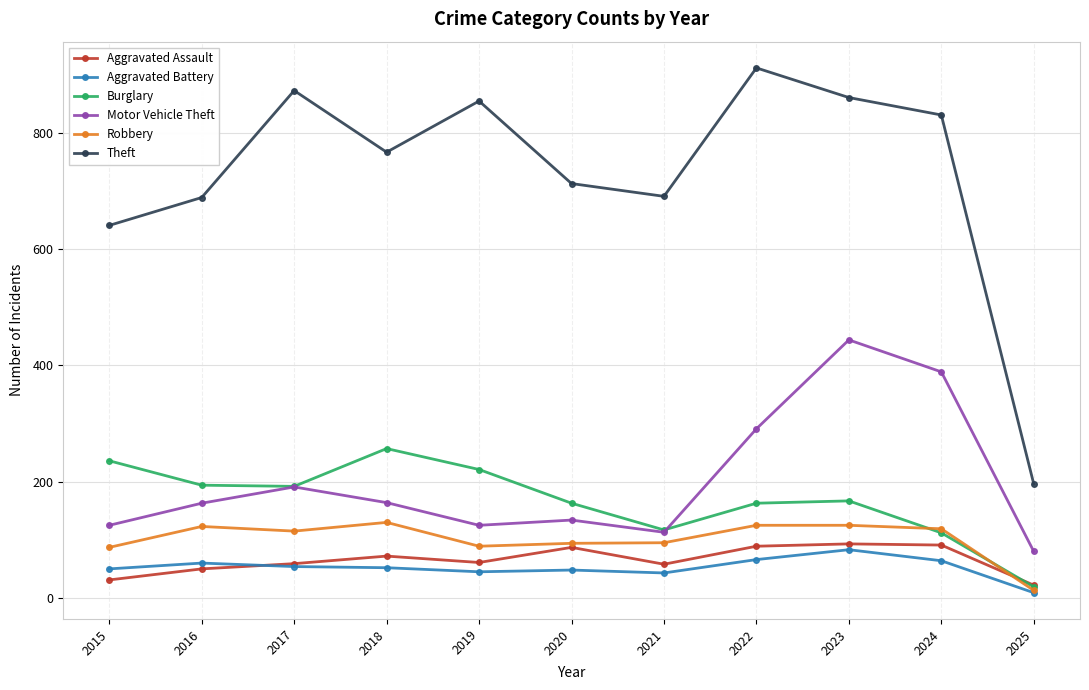

True or false: Motor Vehicle Theft has a value of 200 at 2020.

False